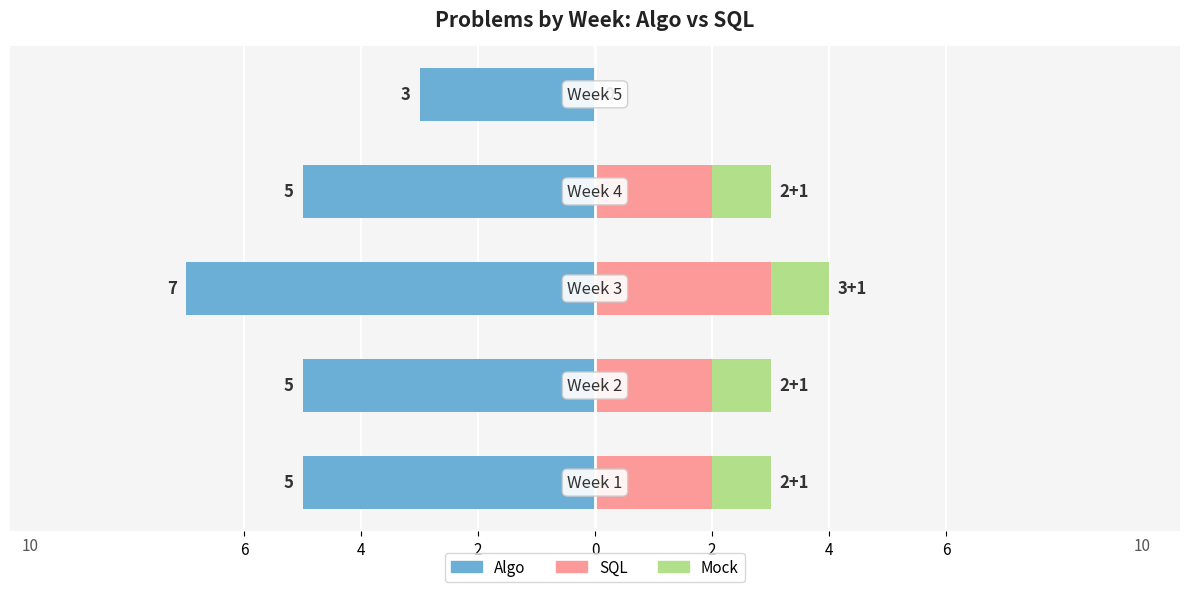

At which label does SQL reach its minimum?

2